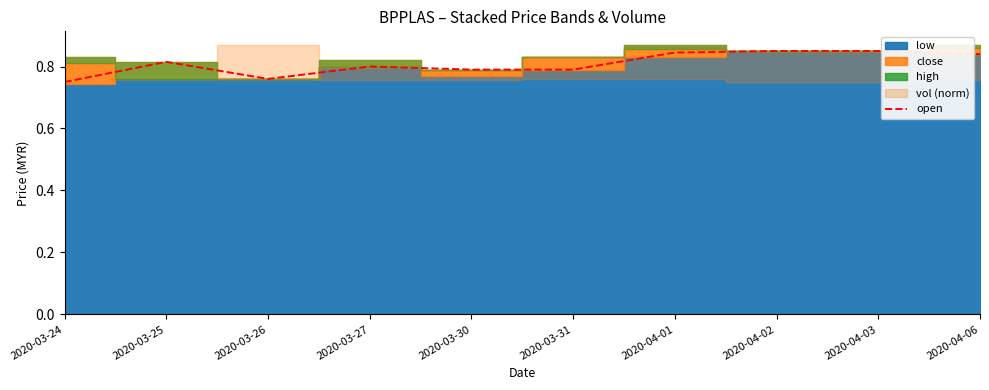

What is the average value?

0.8